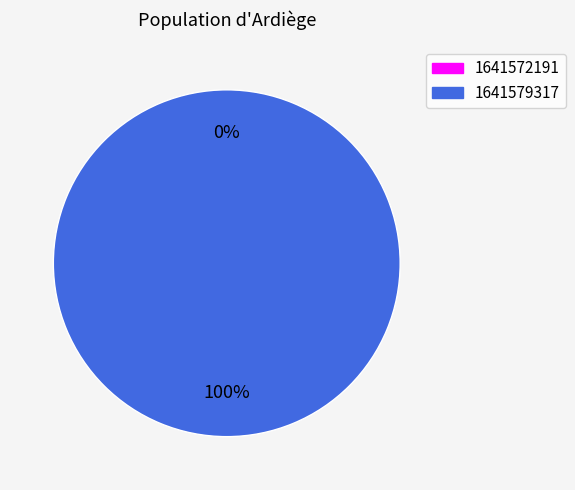

Which has a higher value, 1641579317 or 1641572191?

1641579317